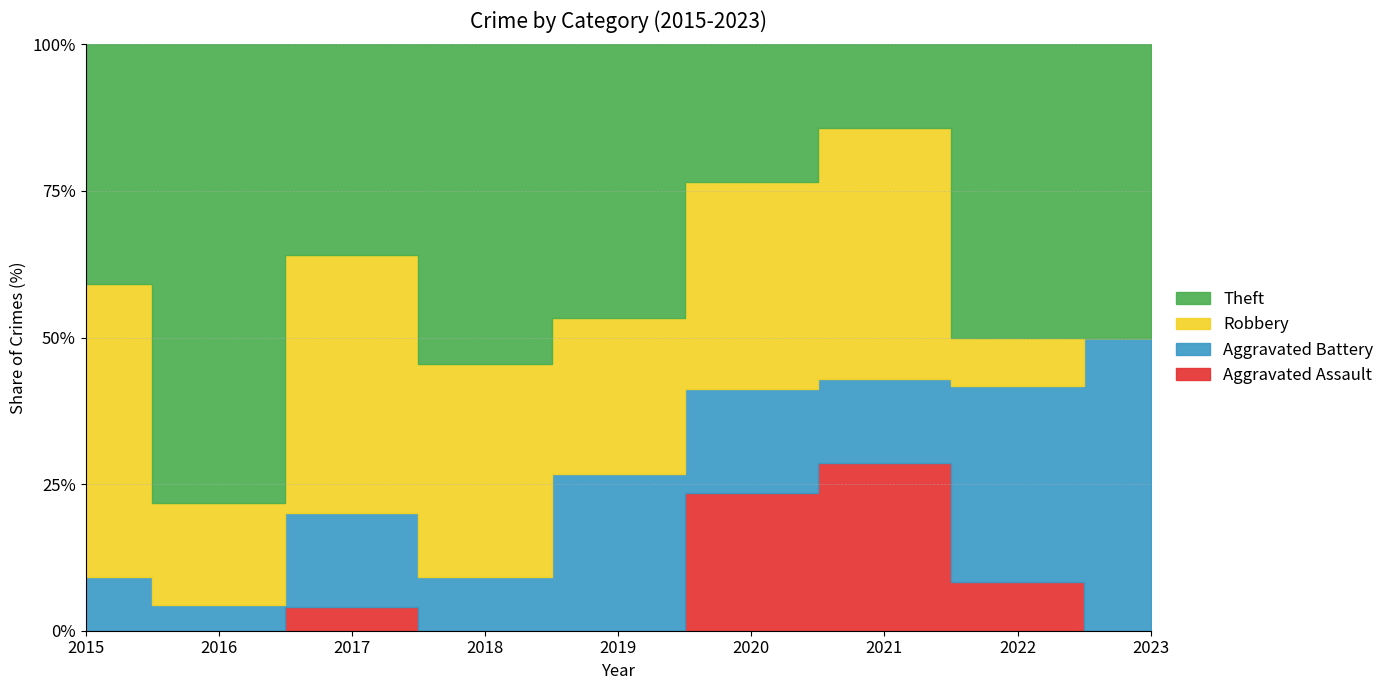

Which category has the lowest value across all series?

2015